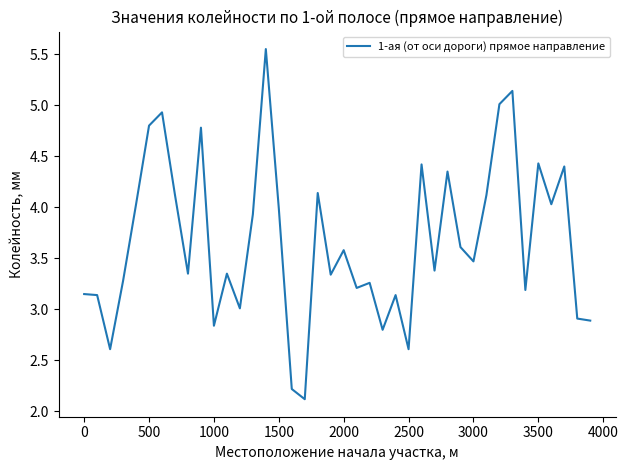

What is the minimum value shown in the chart?

2.1